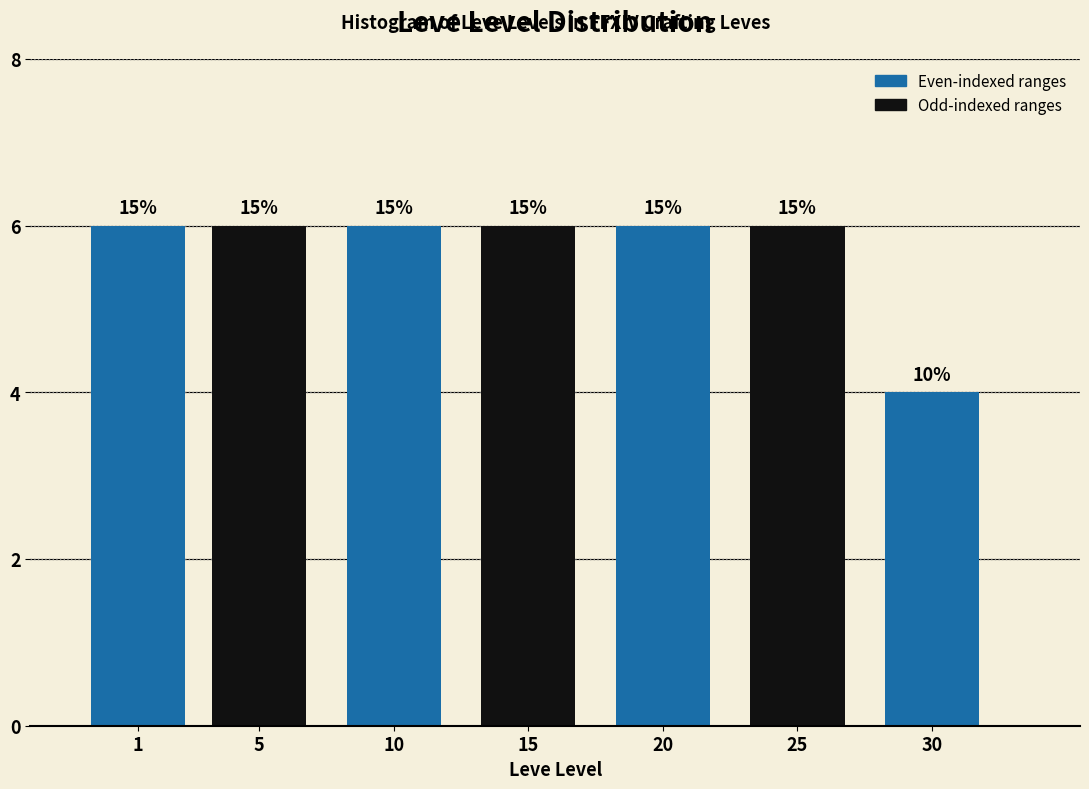

How many bars are there in total?

7